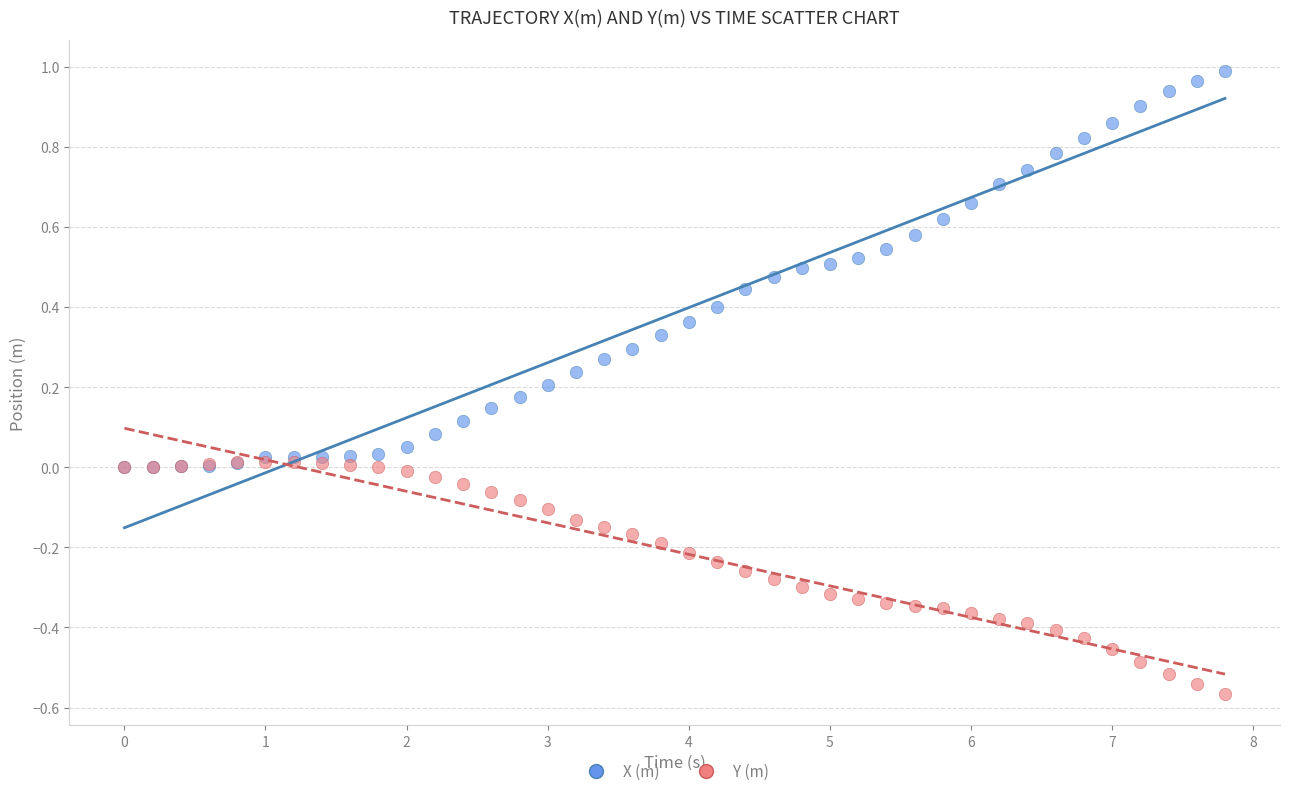

What are all the series names shown in the legend?

X (m), Y (m)